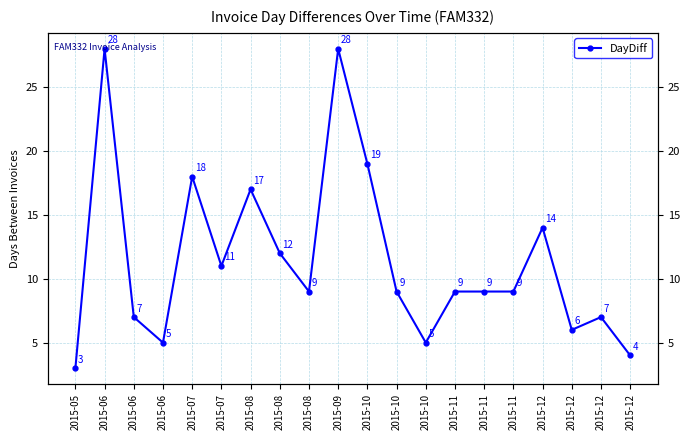

The value at 2015-06 is 4. True or false?

False